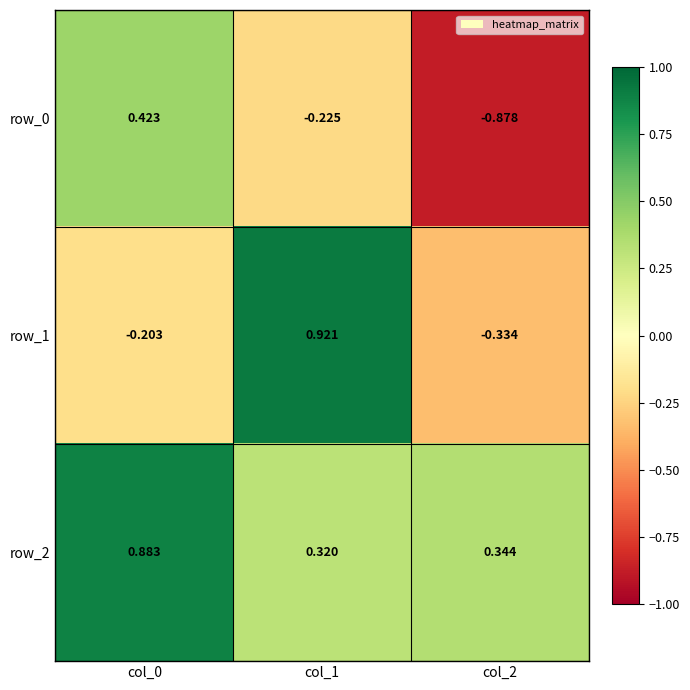

True or false: row_1 has a value of -0.6 at col_2.

False